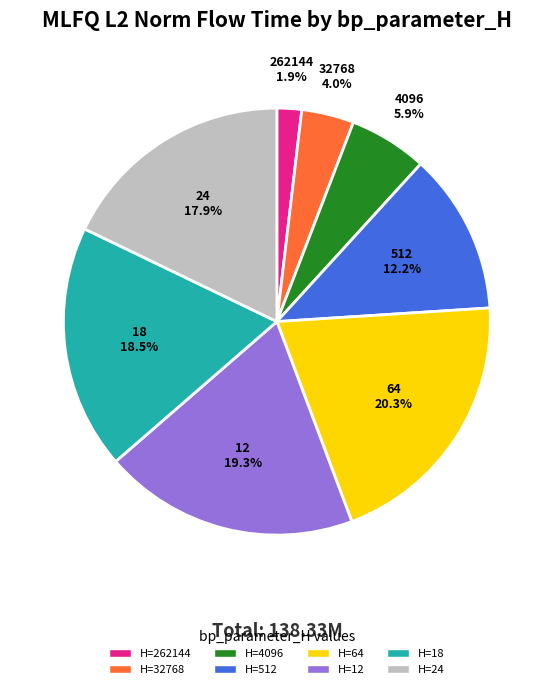

Is there a majority slice in this chart?

No